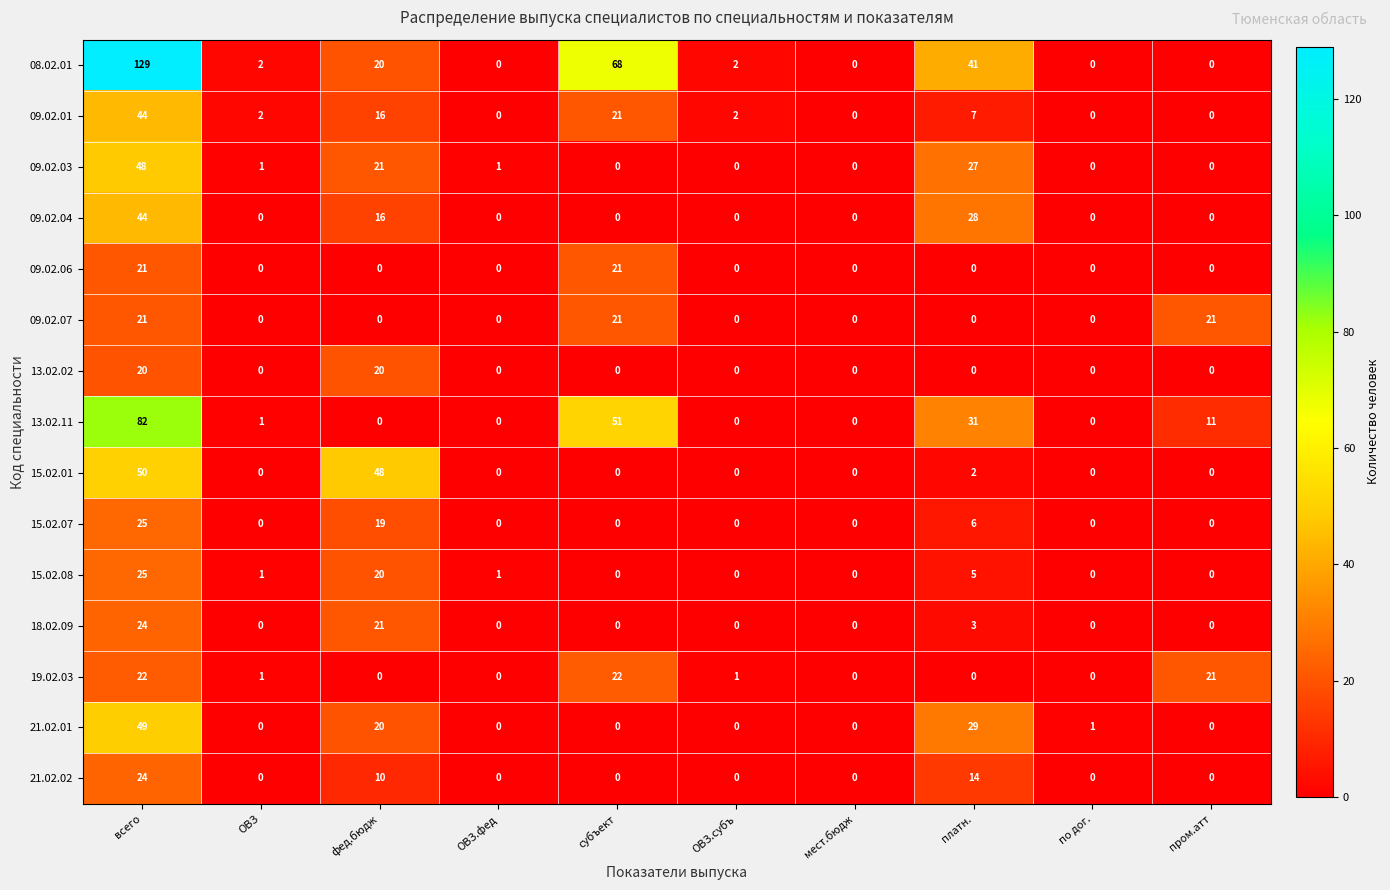

What is the total value across all series at фед.бюдж?

231